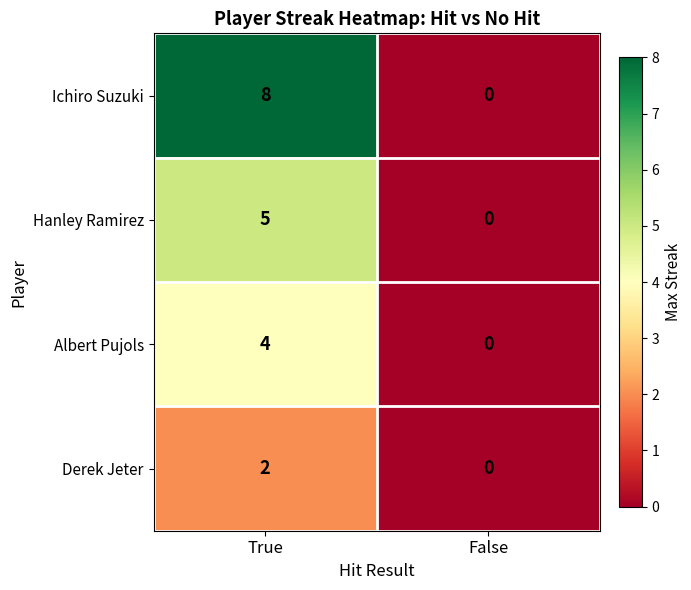

Reading left to right, list all the values displayed in this chart.

Ichiro Suzuki: 8	0
Hanley Ramirez: 5	0
Albert Pujols: 4	0
Derek Jeter: 2	0